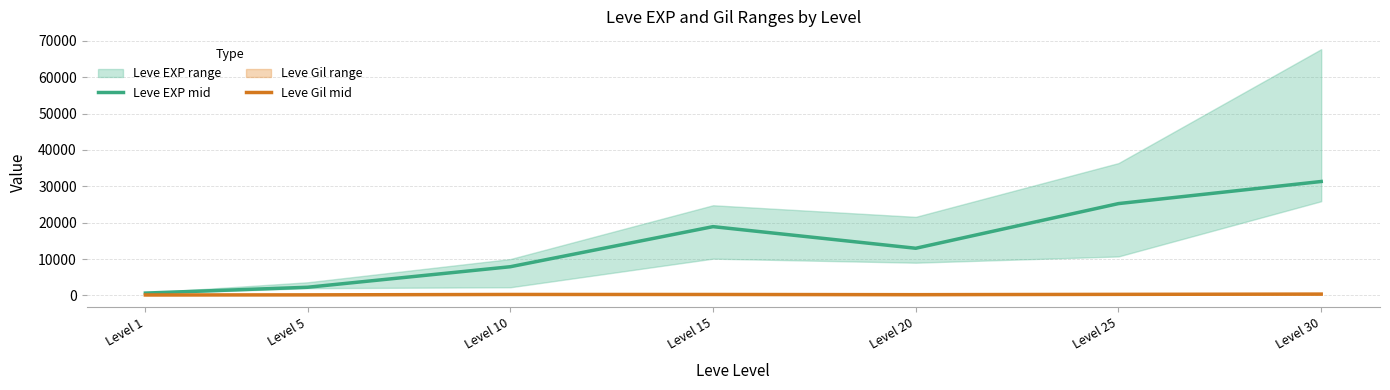

How many lines are shown in the chart?

2